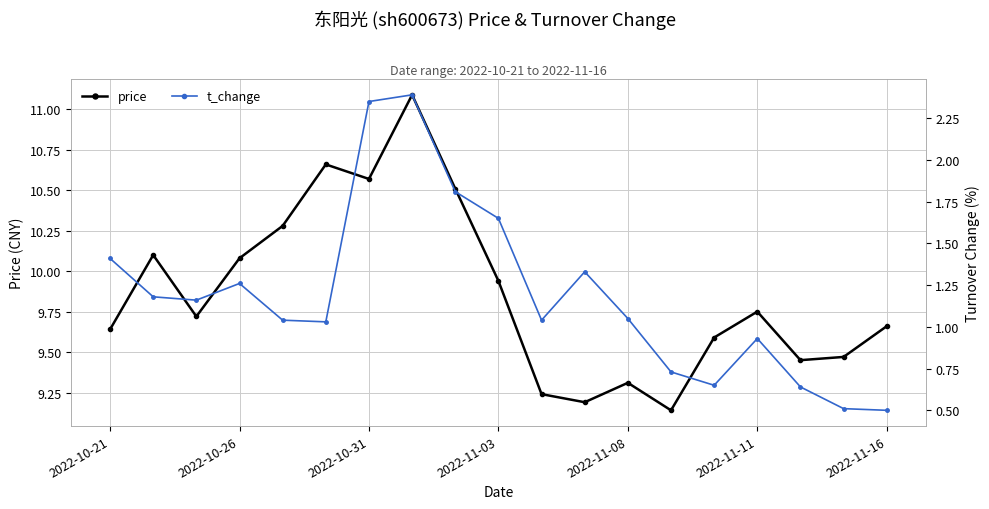

How many interior local valleys does the t_change series have?

4